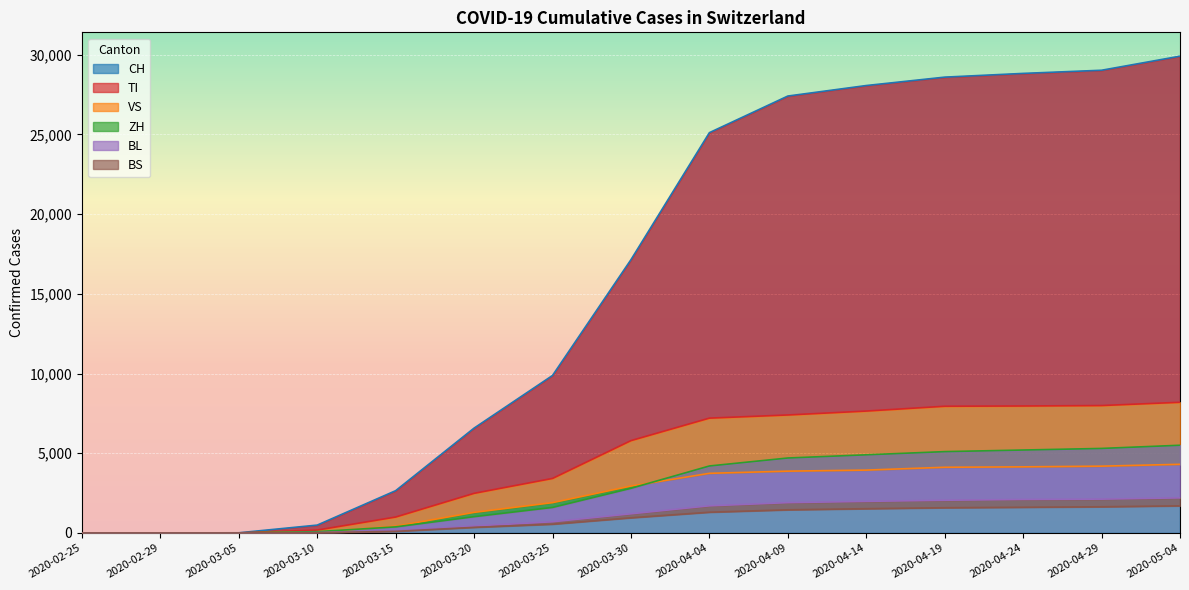

True or false: BS has more than 2 interior local peaks.

False